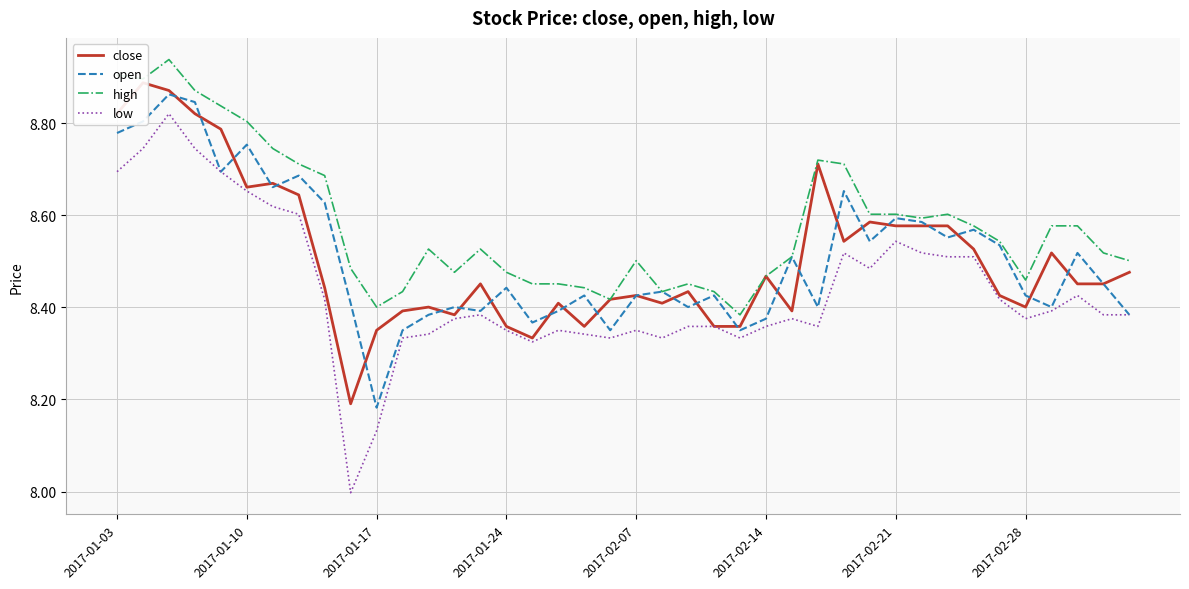

Is it true that low equals 14.5 at 2017-02-28?

False